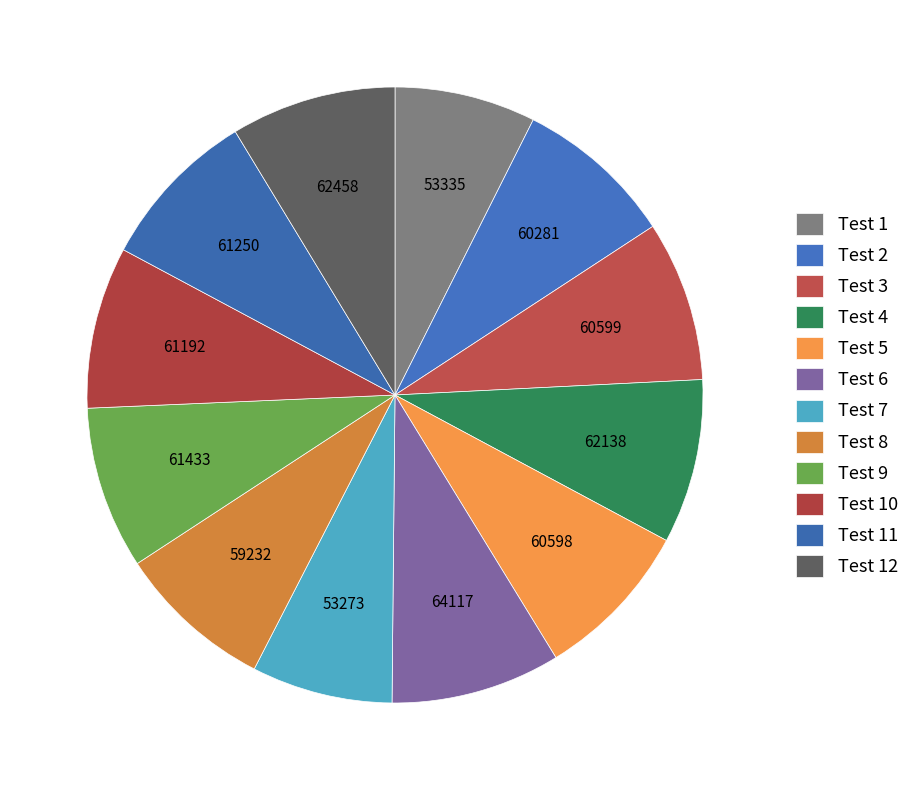

Count the number of slices in the pie.

12